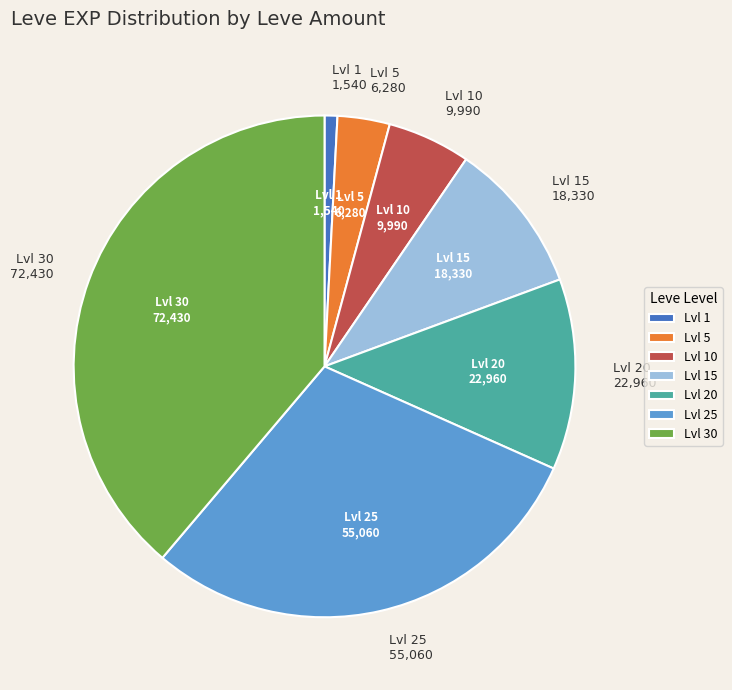

Which slice is the largest?

Lvl 30